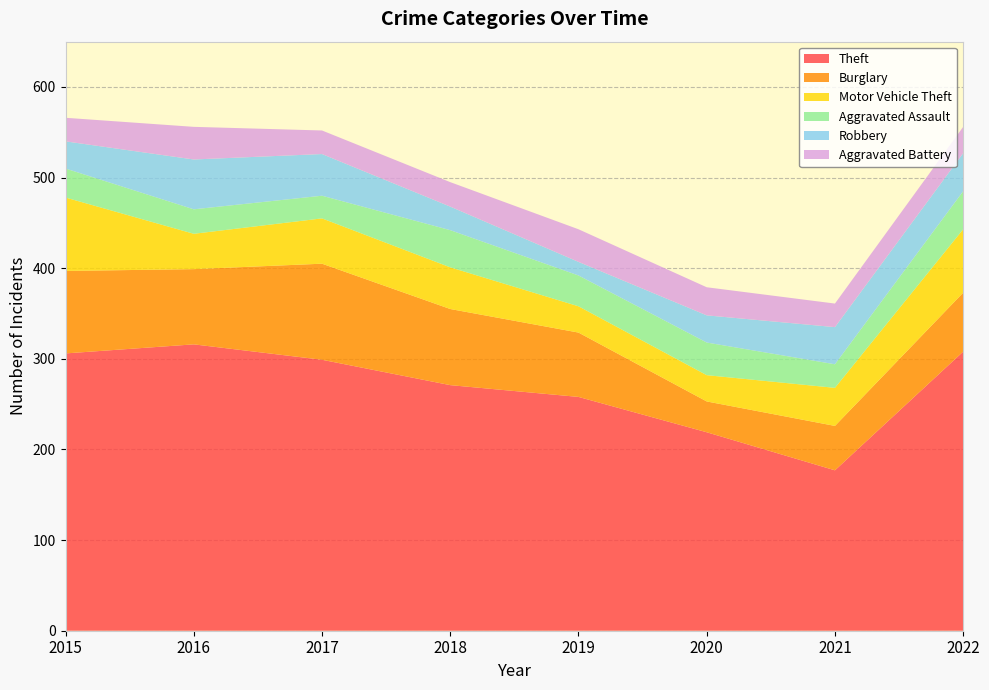

Reading right to left, extract all data points from this chart.

Theft: 2022=308	2021=177	2020=219	2019=258	2018=271	2017=299	2016=316	2015=306
Burglary: 2022=65	2021=49	2020=34	2019=71	2018=84	2017=106	2016=83	2015=91
Motor Vehicle Theft: 2022=70	2021=42	2020=29	2019=29	2018=46	2017=50	2016=39	2015=81
Aggravated Assault: 2022=42	2021=26	2020=36	2019=34	2018=41	2017=25	2016=27	2015=32
Robbery: 2022=42	2021=41	2020=30	2019=15	2018=26	2017=46	2016=55	2015=30
Aggravated Battery: 2022=29	2021=26	2020=31	2019=36	2018=27	2017=26	2016=36	2015=26